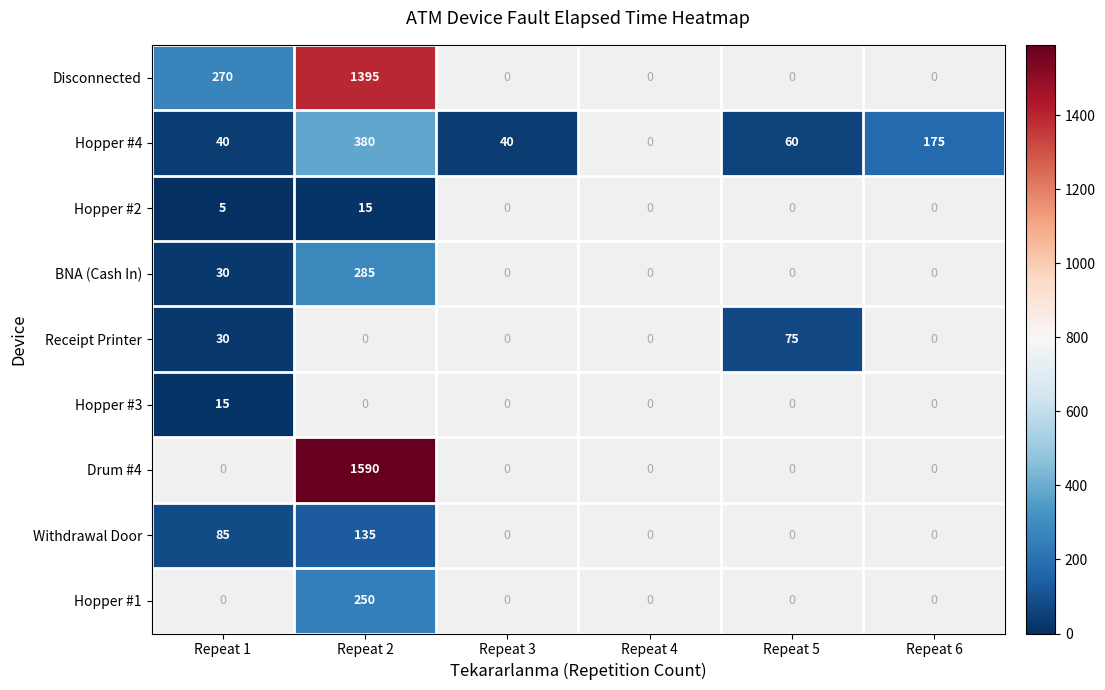

Is it true that Withdrawal Door equals 135 at Repeat 2?

True